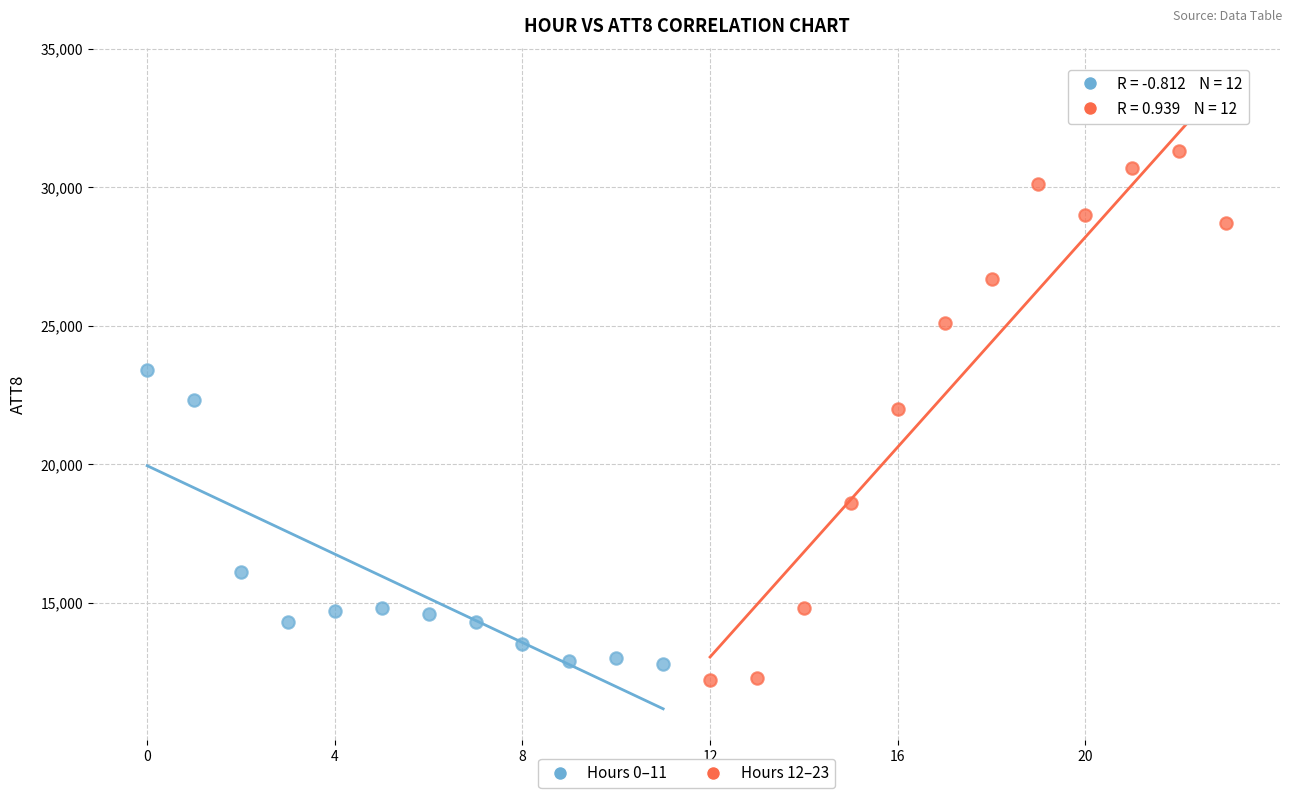

Which series has the widest spread of Y values?

Hours 12–23